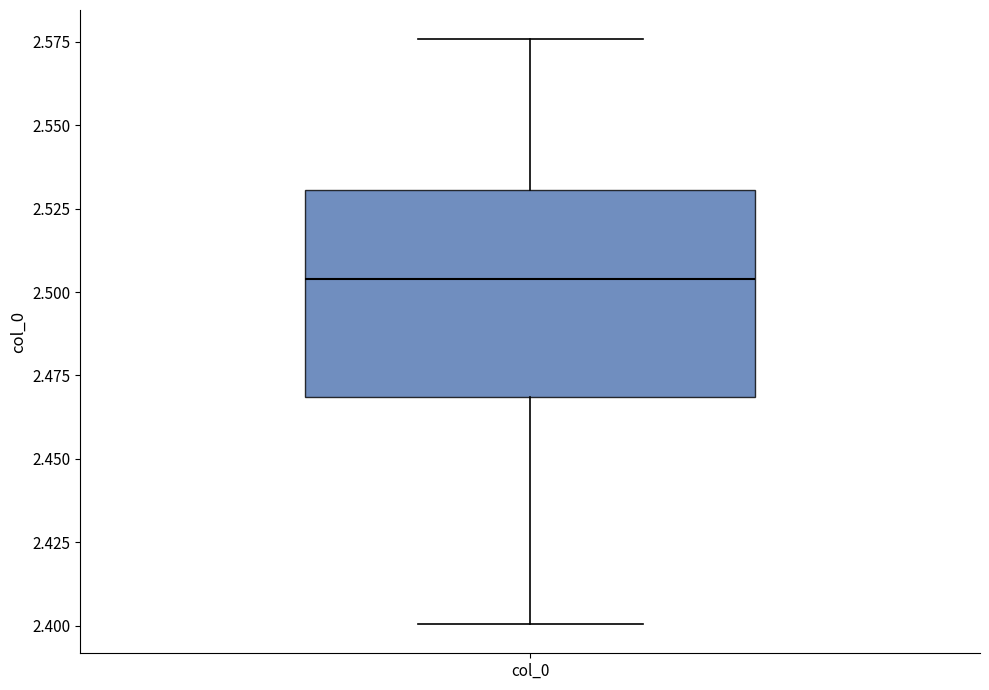

Where does the upper whisker of the box for col_0 end on the y-axis? The values are not printed on the chart, so give them approximately, as read against the axis.

2.575